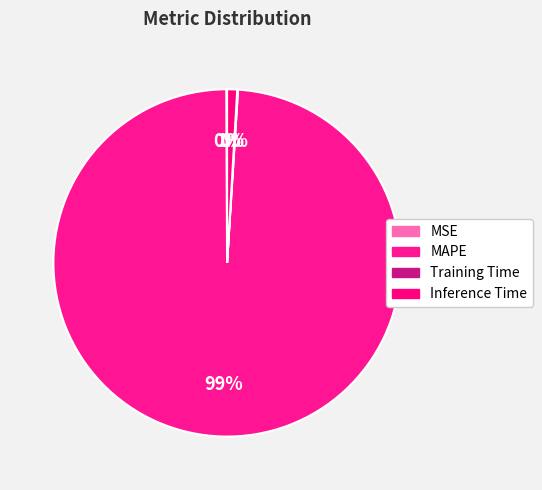

To the nearest percent, what is the combined percentage of MSE and MAPE?

99%